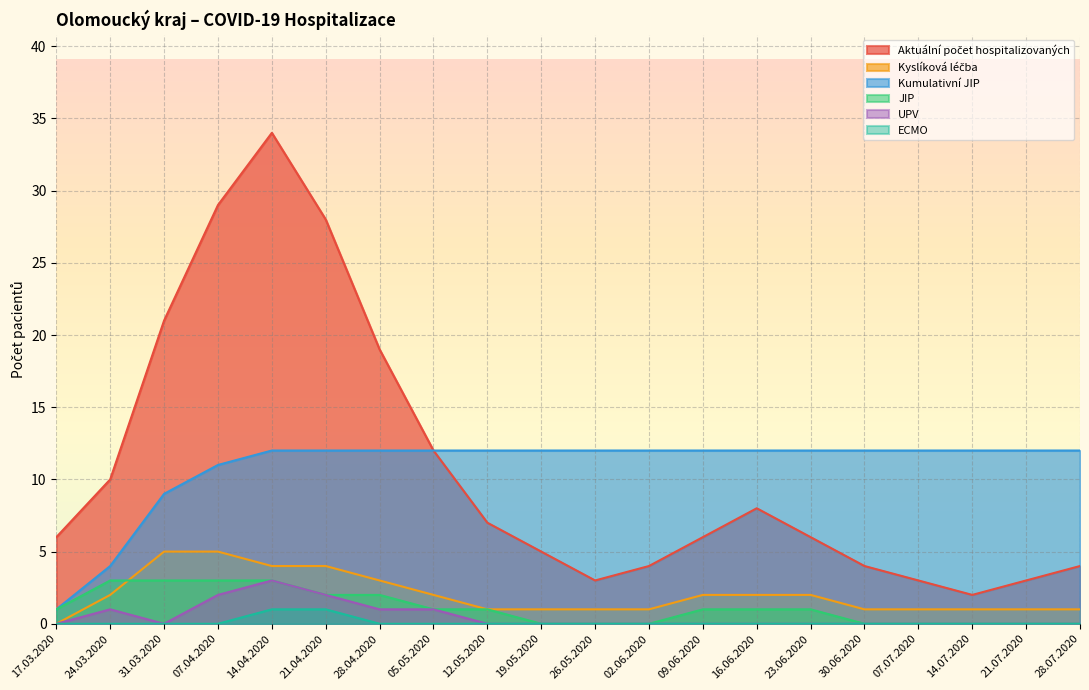

Does the chart display data point markers on the line(s)?

No